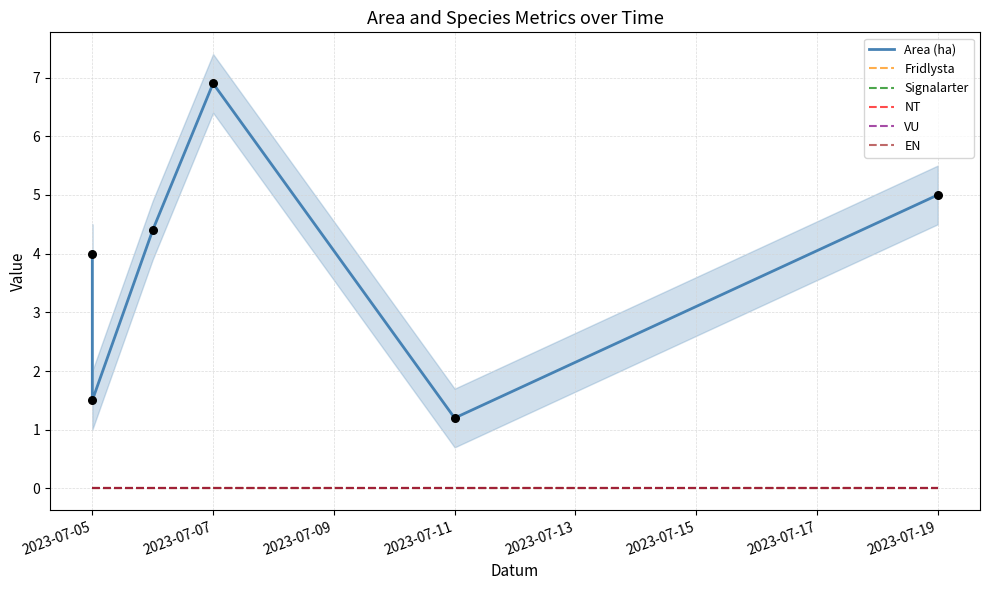

Which series has the largest Y range (max minus min)?

Area (ha)